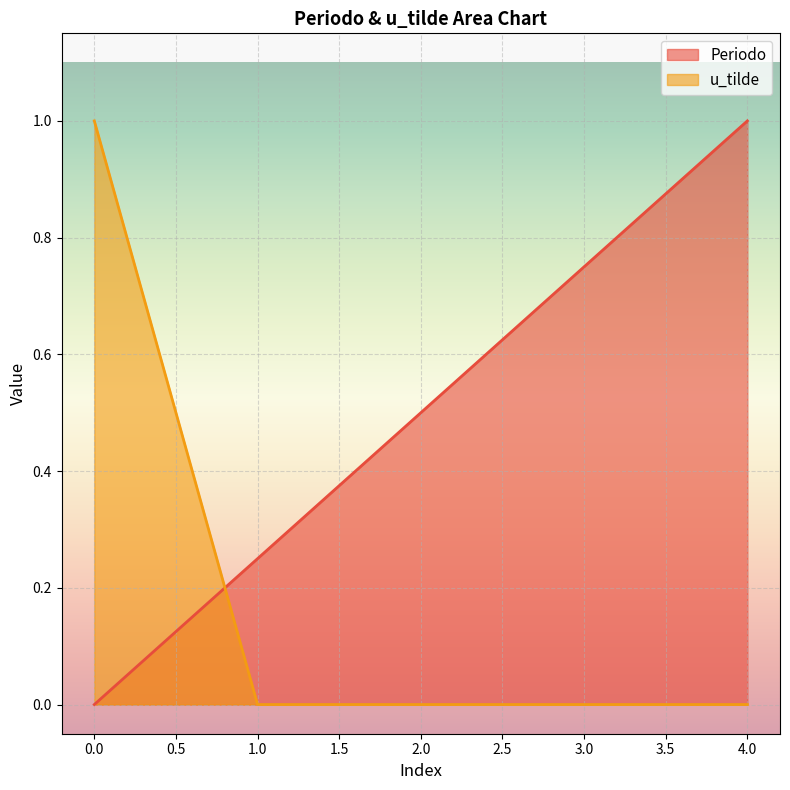

True or false: Periodo has a value of 0.2 at 1.

True